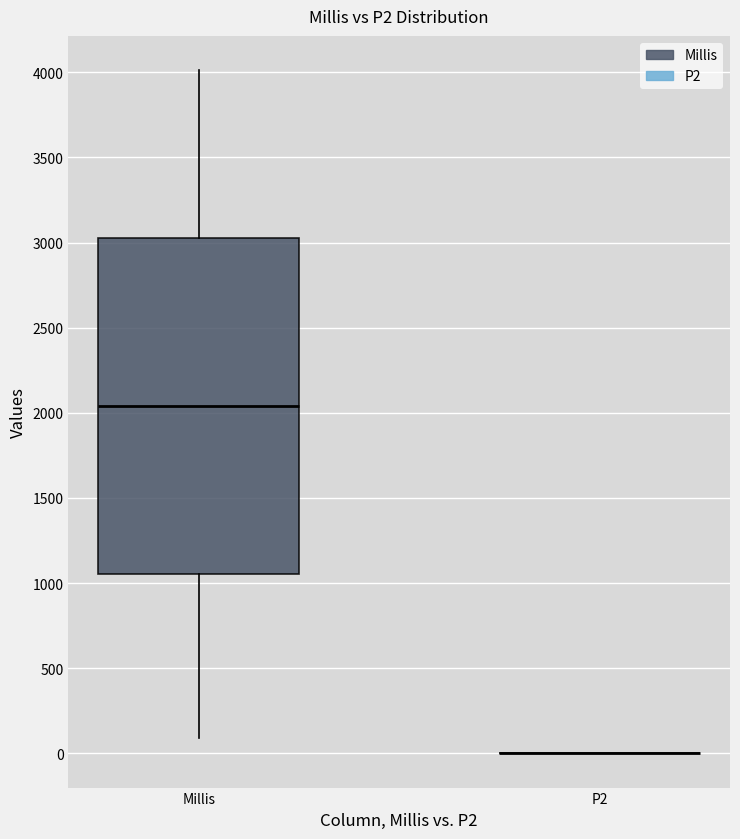

Comparing the boxes themselves (not the whiskers), which one is the tallest?

Millis